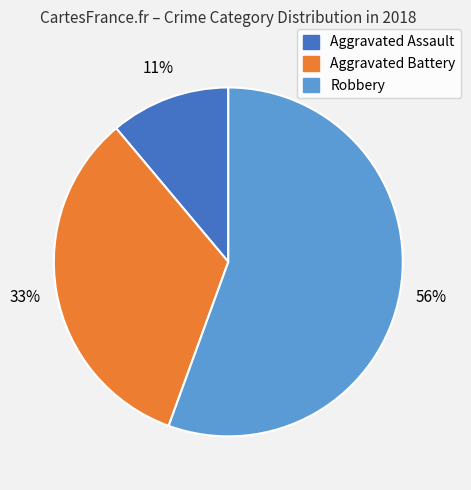

Do Aggravated Assault and Aggravated Battery together represent more than half of the pie?

No